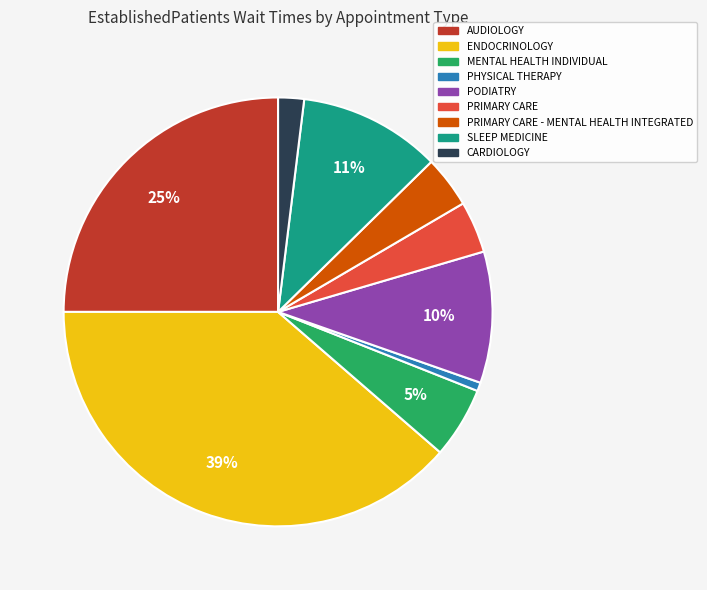

Is there any slice that represents more than half of the pie?

No